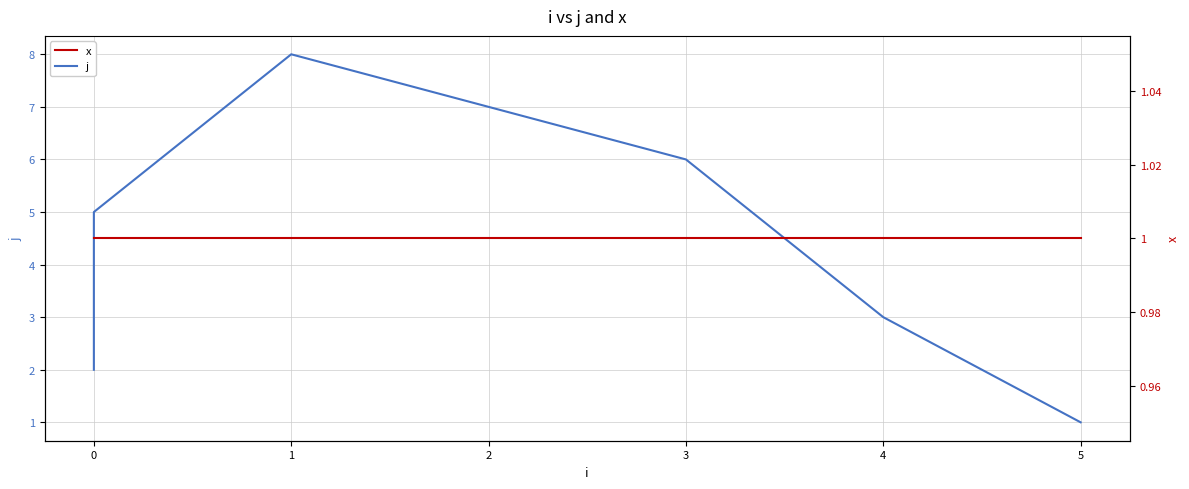

What is the highest value of the x series?

1